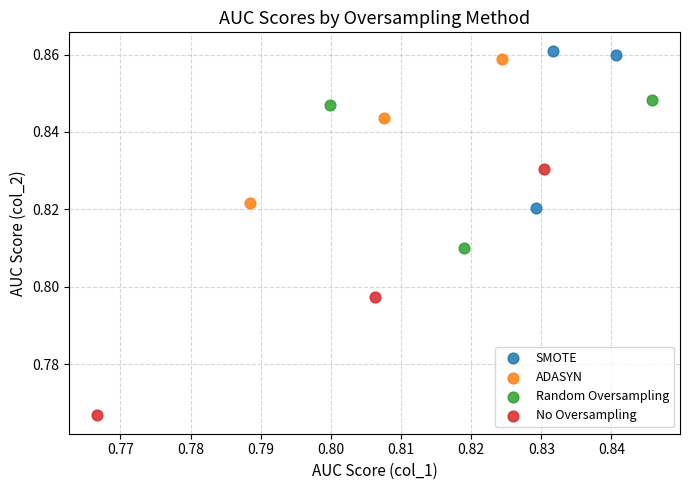

Which series reaches the maximum Y coordinate?

SMOTE